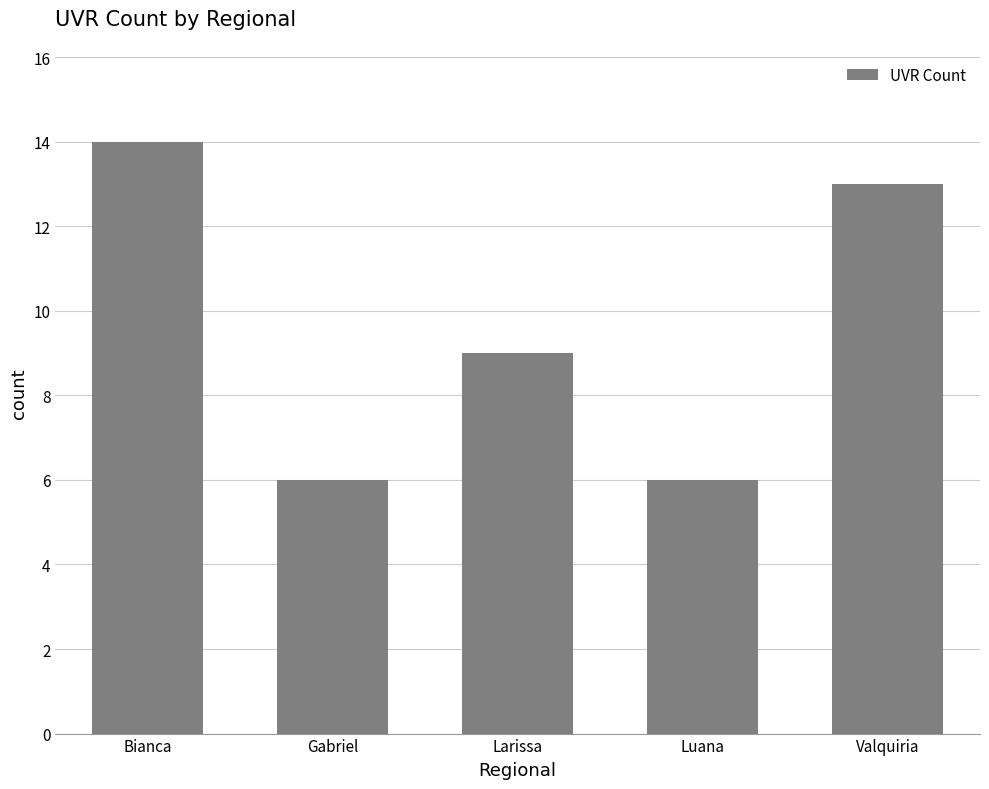

Reading left to right, list all the values displayed in this chart.

14	6	9	6	13